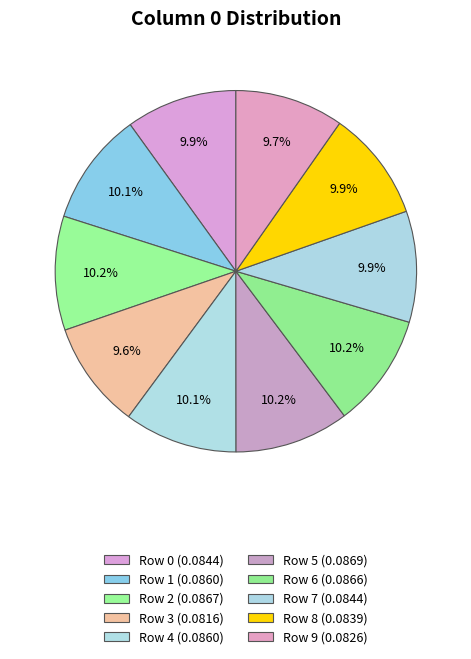

How many slices are in this pie chart?

10